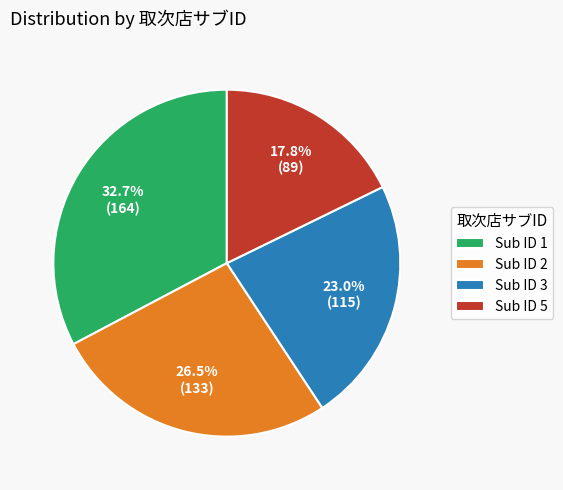

Is the sum of Sub ID 1 and Sub ID 5 greater than half?

Yes